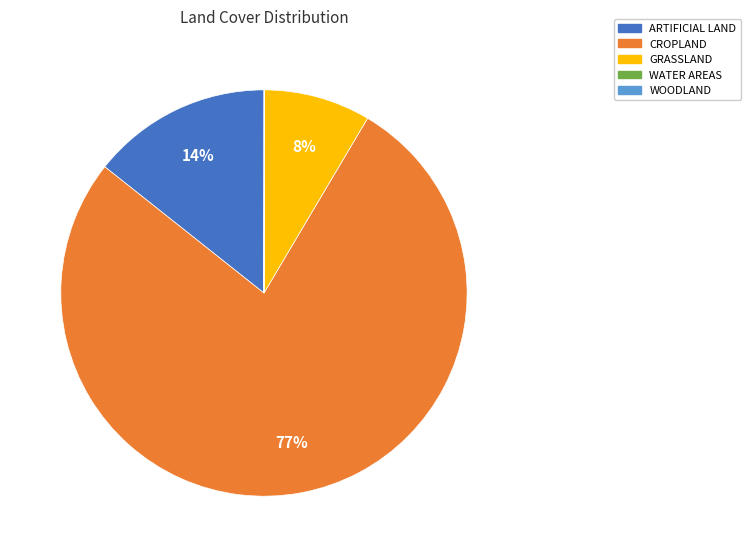

What is the largest slice in the pie chart?

CROPLAND